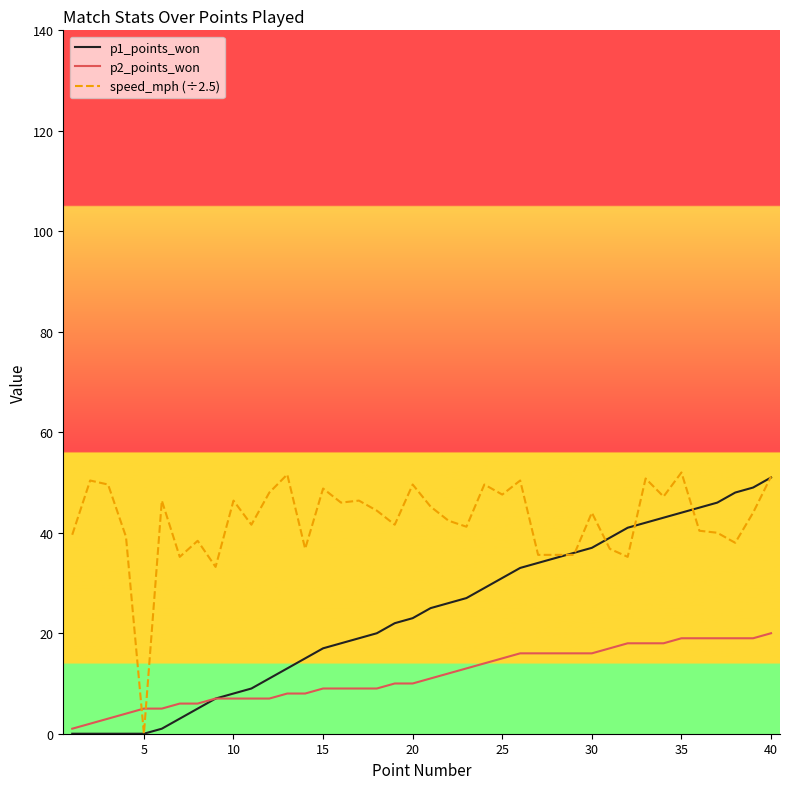

List the series in order of their overall mean, lowest first.

p2_points_won, p1_points_won, speed_mph (÷2.5)